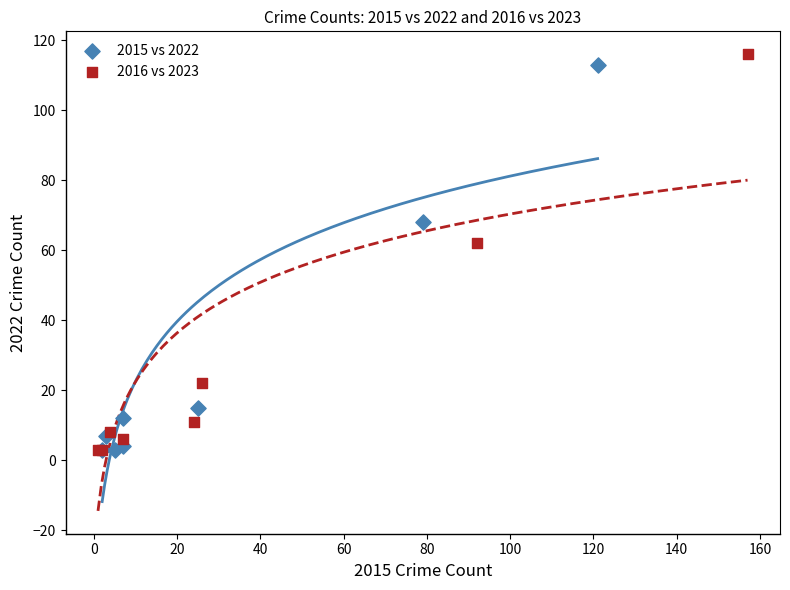

What are all the series names shown in the legend?

2015 vs 2022, 2016 vs 2023